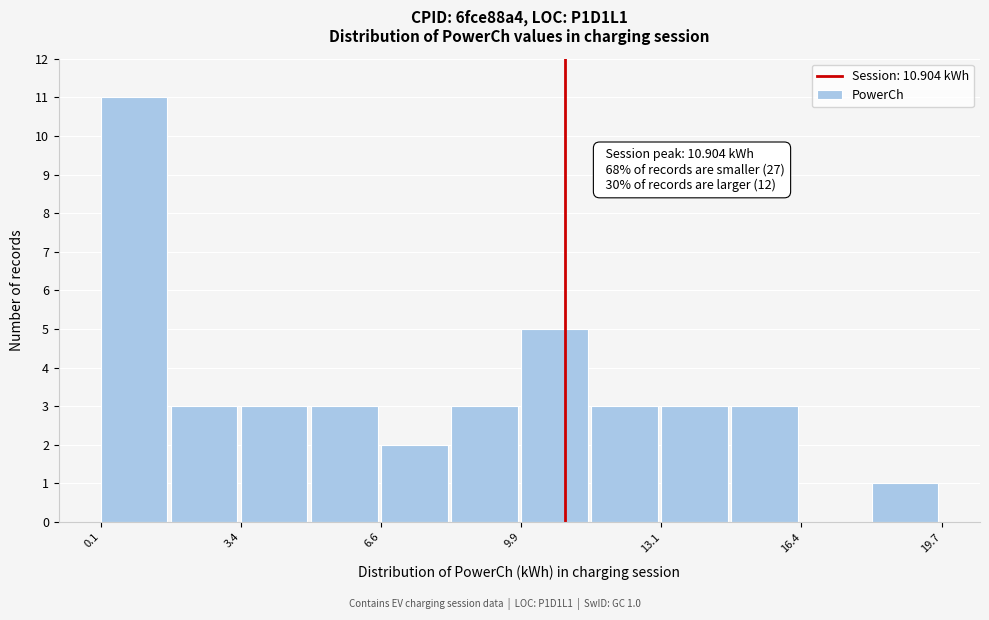

Around what value on the x-axis is the tallest bar? Give the approximate position of its centre, as read against the axis.

1.0